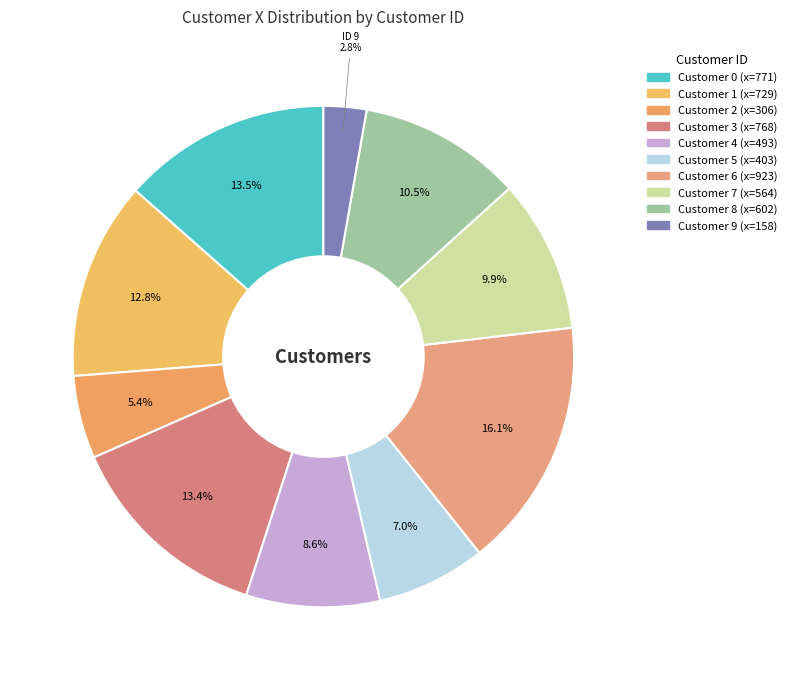

How many slices are in this pie chart?

10